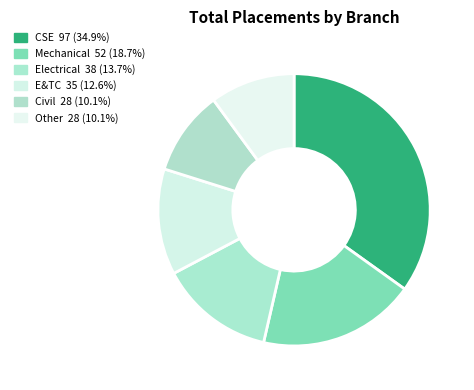

What portion of the pie excludes Civil?

89.9%